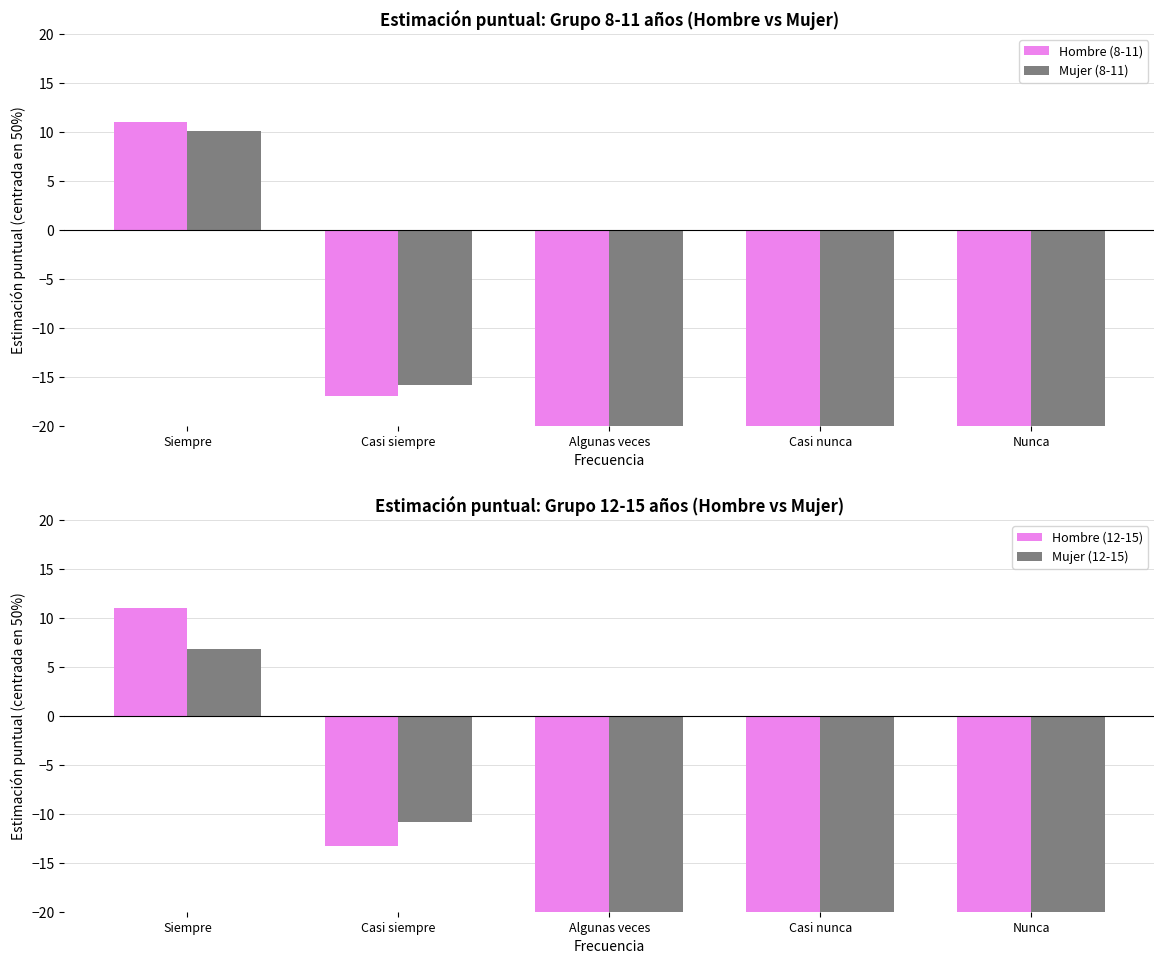

Reading left to right, extract all data points from this chart.

Hombre (8-11): 11.0	-17.0	-45.4	-49.5	-49.1
Mujer (8-11): 10.1	-15.8	-46.1	-48.6	-49.6
Hombre (12-15): 11.0	-13.3	-48.4	-49.3	-50.0
Mujer (12-15): 6.8	-10.8	-47.3	-49.6	-49.1